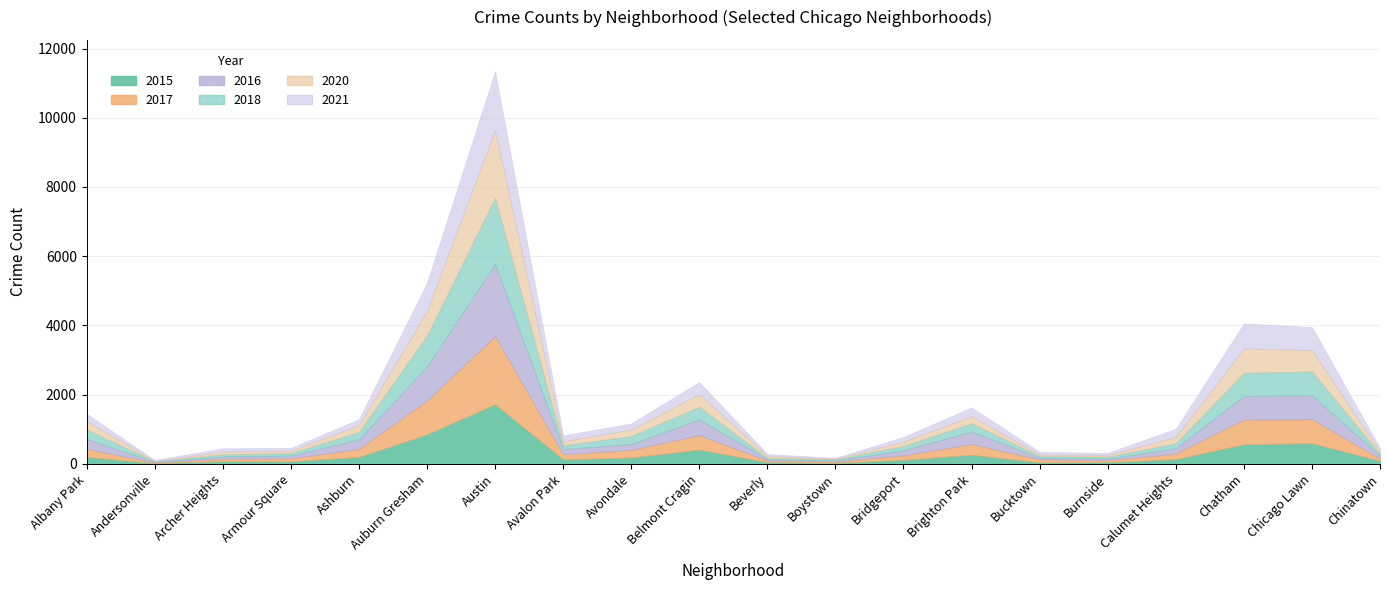

What is the sum of all 2015 values?

5790